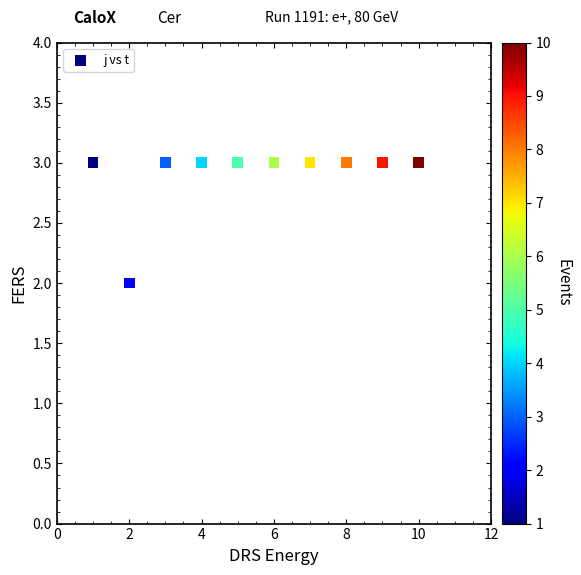

What is the average X value?

6